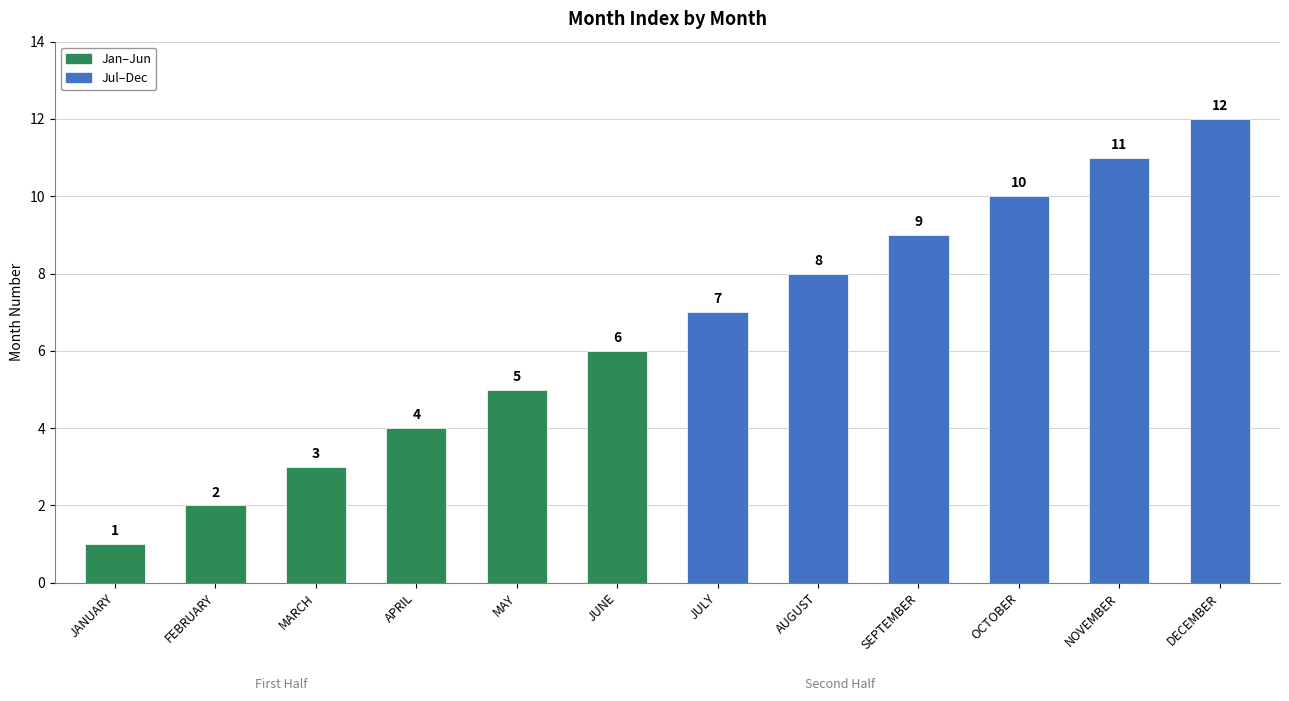

The value at NOVEMBER is 2. True or false?

False